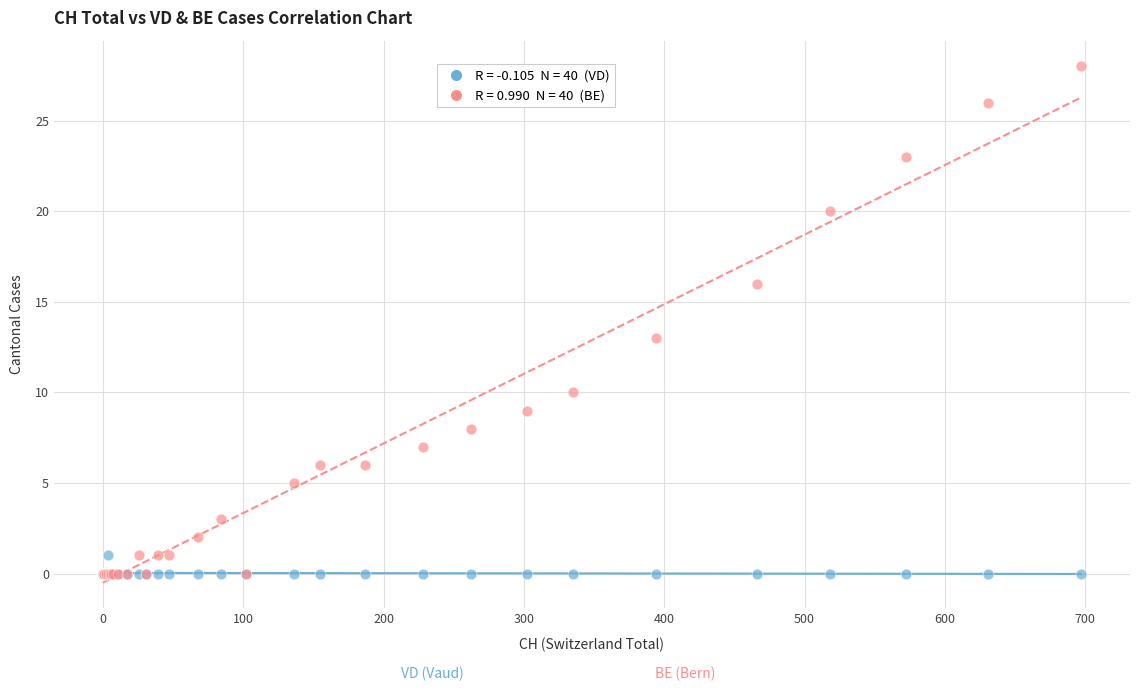

Across all series, what Y value is closest to 14?

13